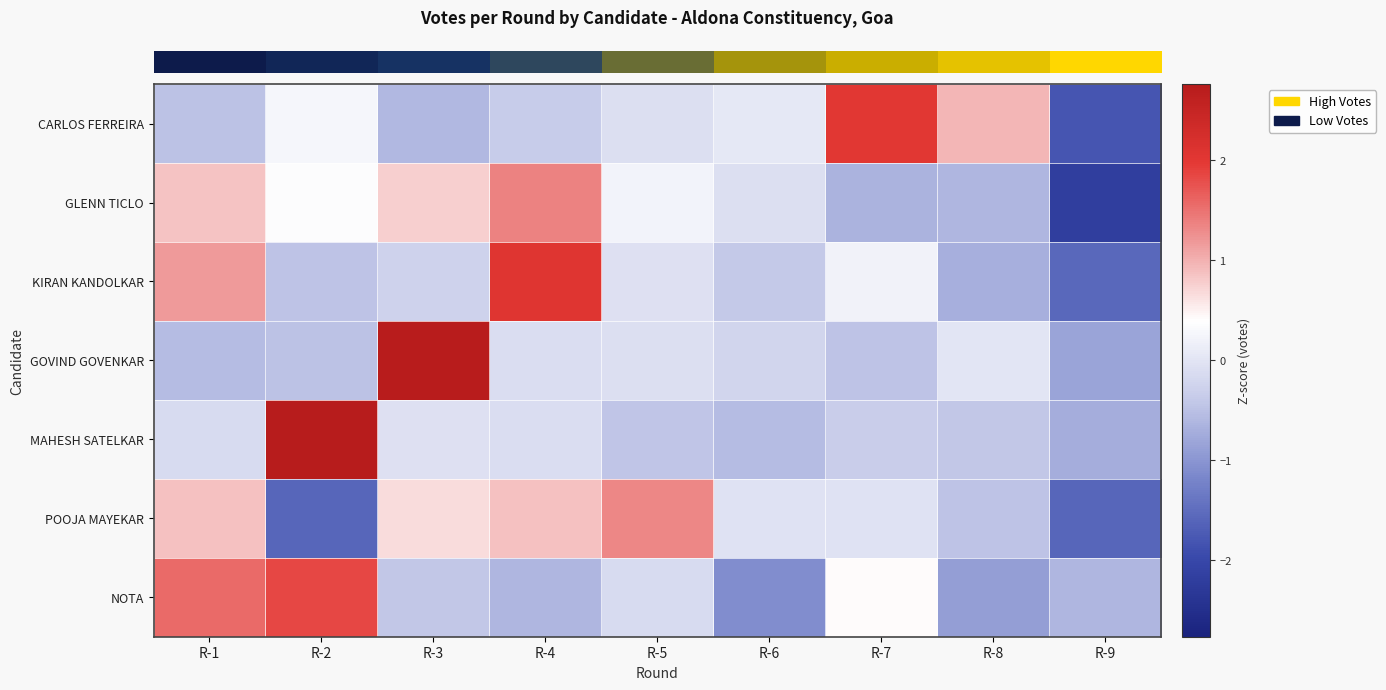

Which series changed the most between R-1 and R-3?

row_3